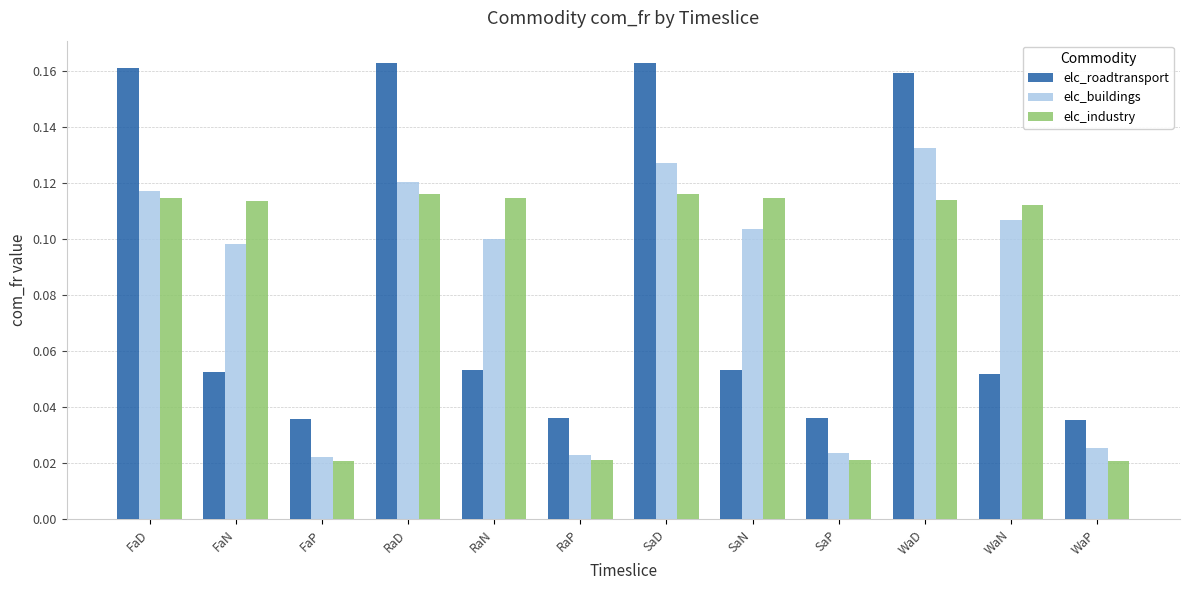

At how many categories does at least one series exceed 0?

12